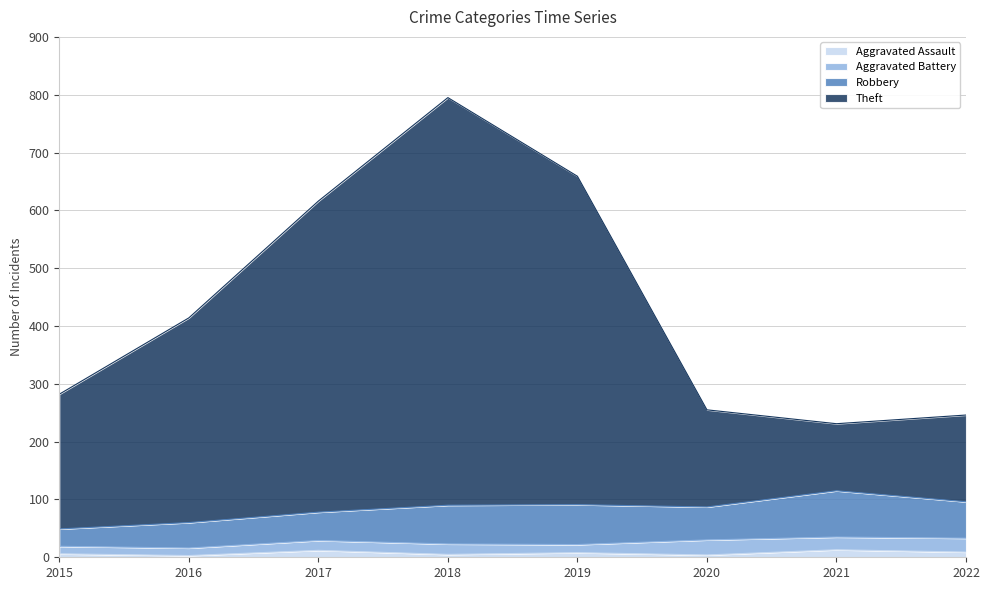

At which category does Theft reach its first local valley?

2021